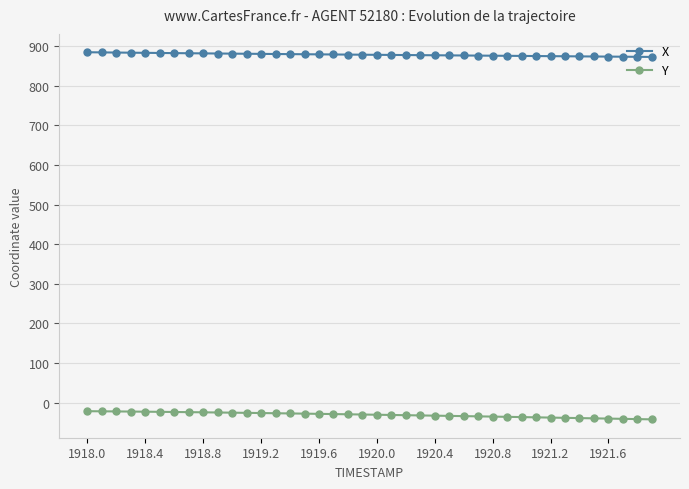

What is the value of the Y point at the 3rd from the left?

-22.5